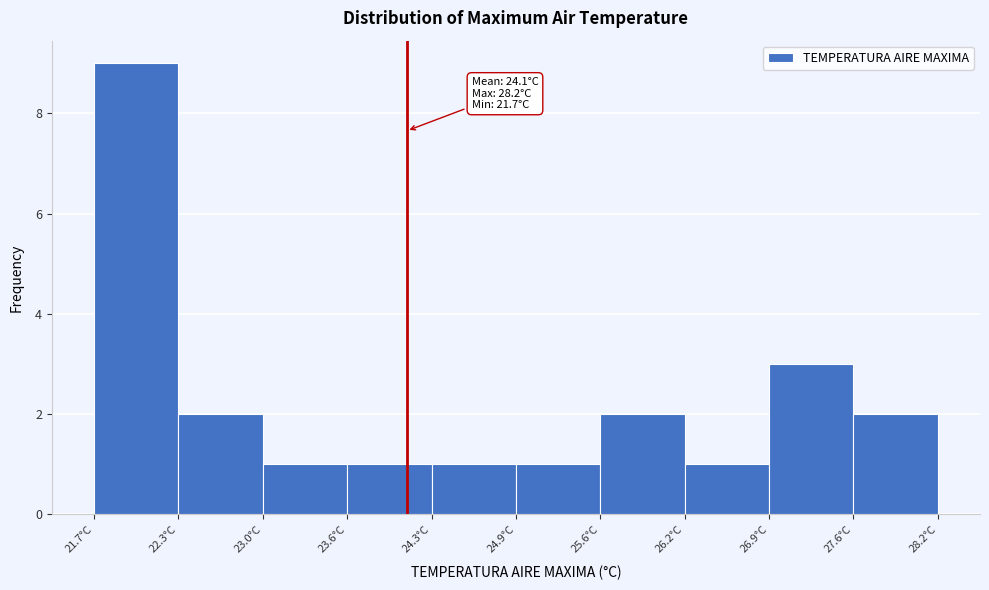

Over which range of the x-axis is the bar tallest?

21.70 to 22.35